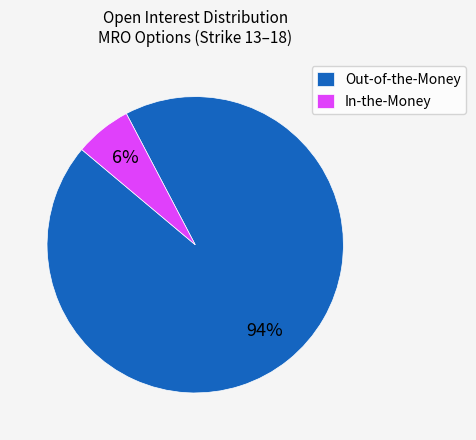

Rank the categories by value from lowest to highest.

In-the-Money, Out-of-the-Money